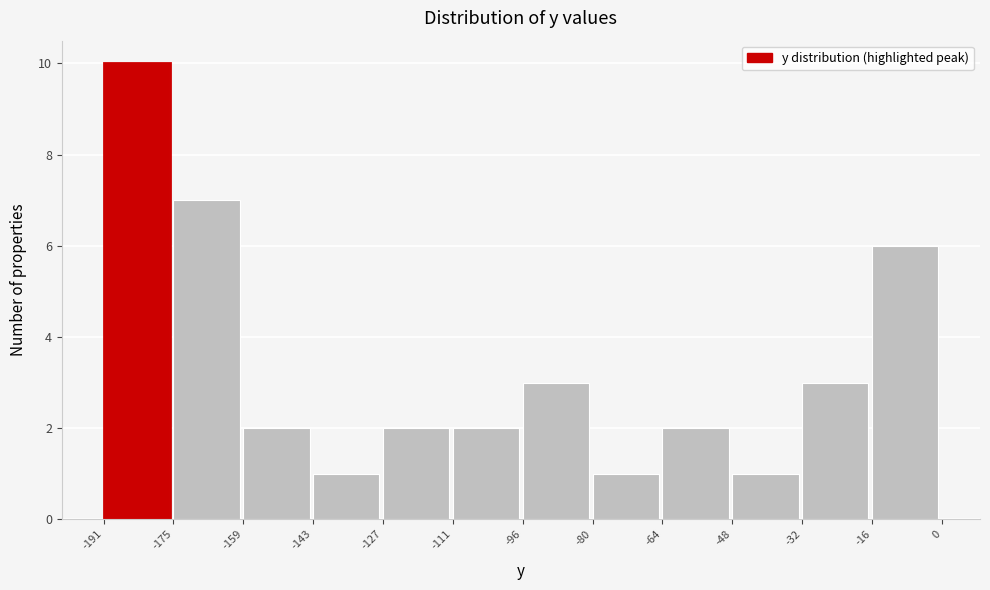

Reading left to right, transcribe this chart: for each bar, give the range it covers on the x-axis and its height. The values are not printed on the chart, so give them approximately, as read against the axis.

-191 to -175: 10
-175 to -159: 7
-159 to -143: 2
-143 to -127: 1
-127 to -111: 2
-111 to -96: 2
-96 to -80: 3
-80 to -64: 1
-64 to -48: 2
-48 to -32: 1
-32 to -16: 3
-16 to 0: 6